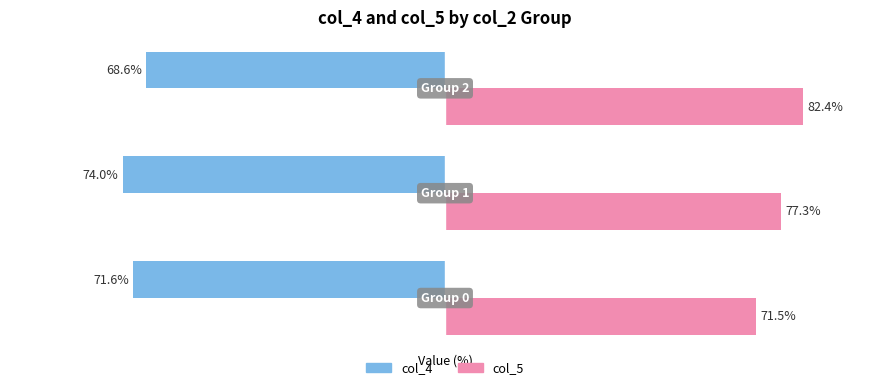

List the series in order of their peak value, highest first.

col_5, col_4